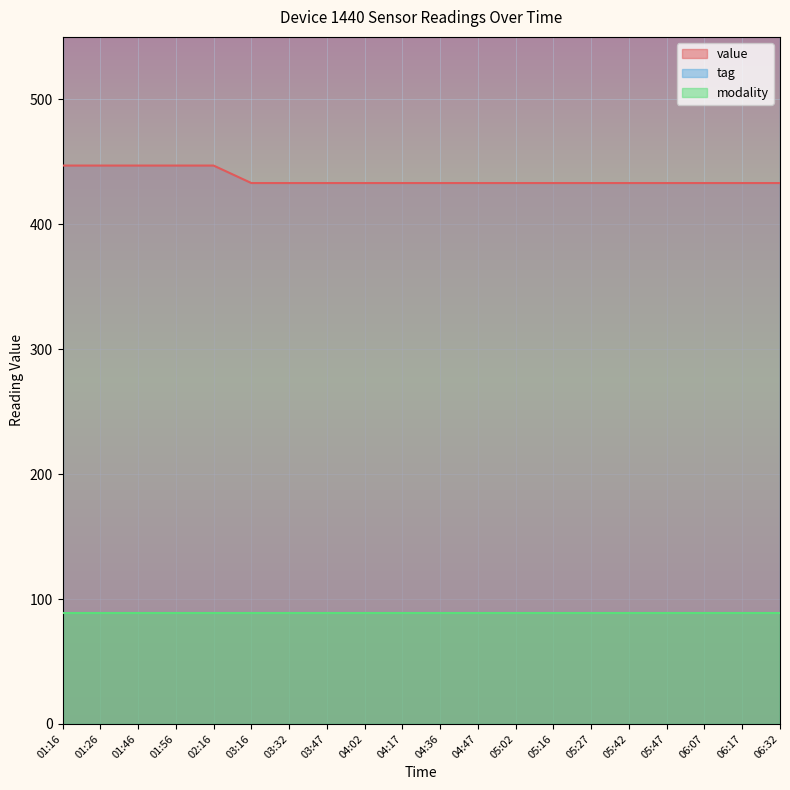

Is the value of modality at 04:02 greater than the value of value at 01:26?

No